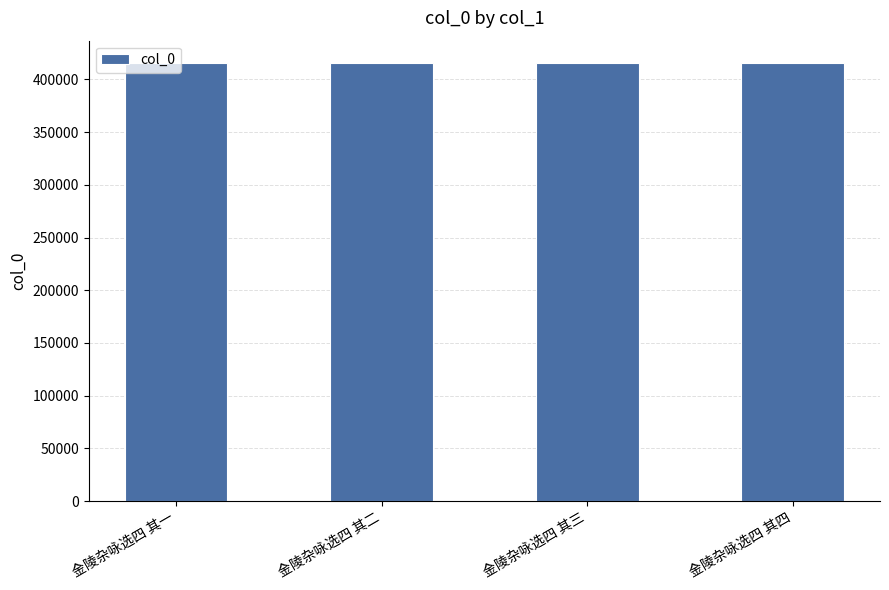

The chart shows a value of 415937 at 金陵杂咏选四 其一. True or false?

True